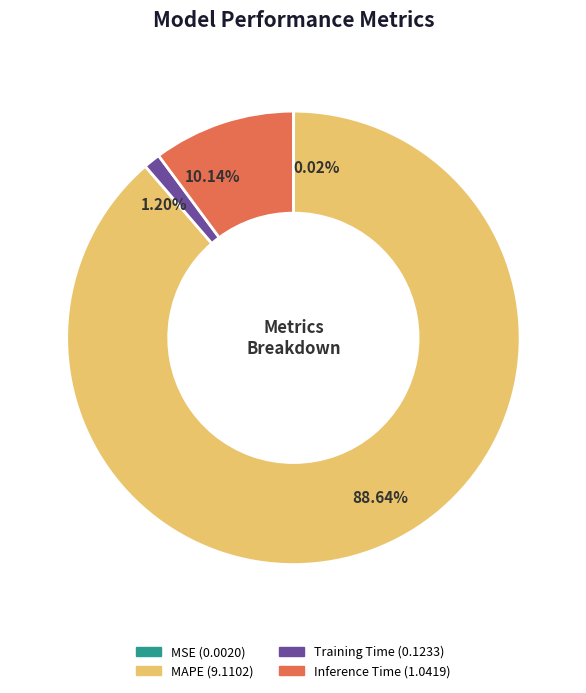

Is the sum of MAPE and Training Time greater than half?

Yes